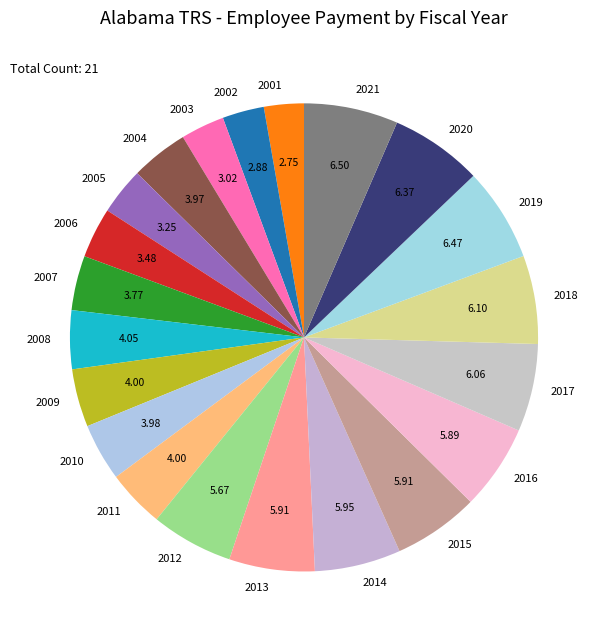

Does any single category account for the majority?

No